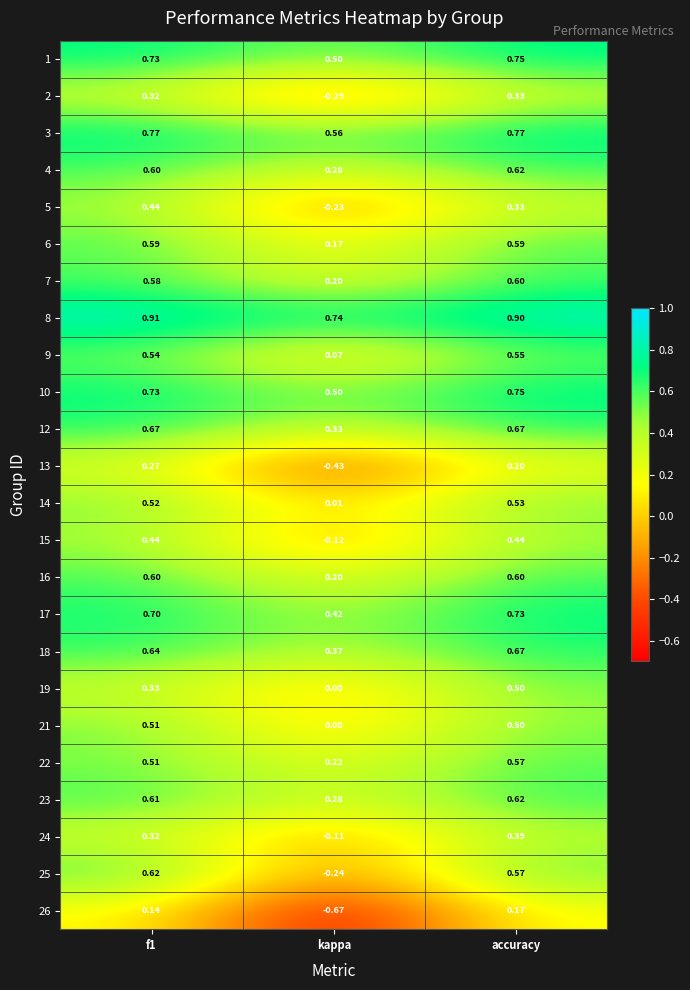

How many categories are shown in the chart?

3